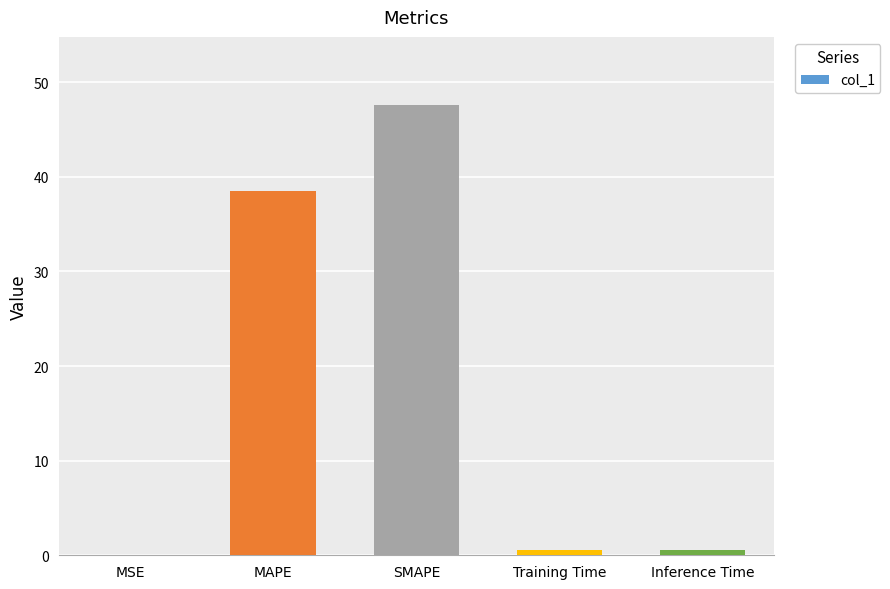

Read the value at SMAPE.

47.6